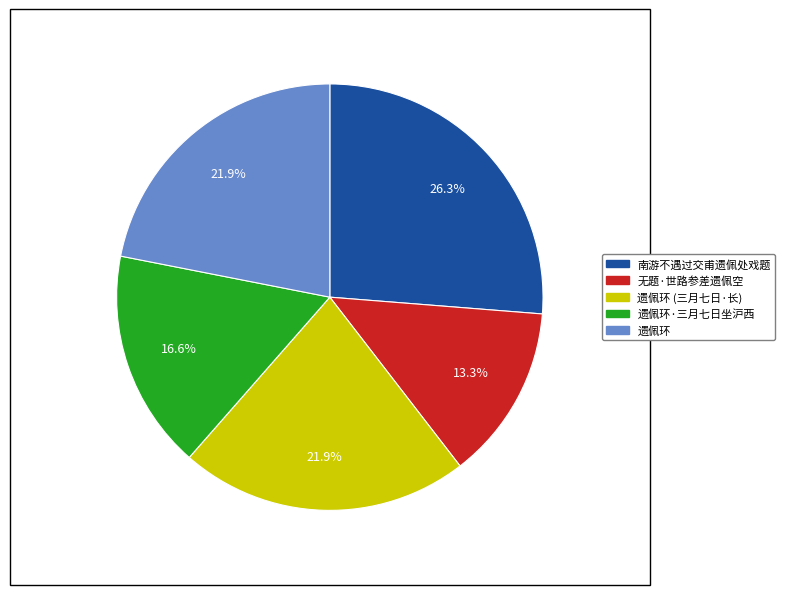

To the nearest percent, what is the difference between the largest and smallest slice percentages?

13%